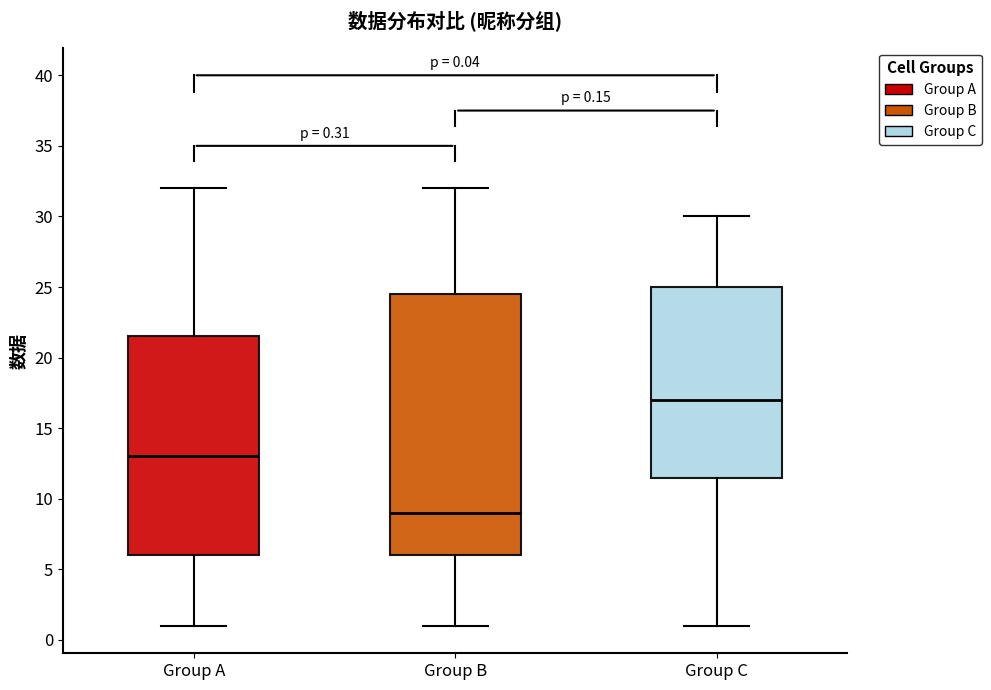

Which box is the tallest, from its lower edge to its upper edge?

Group B